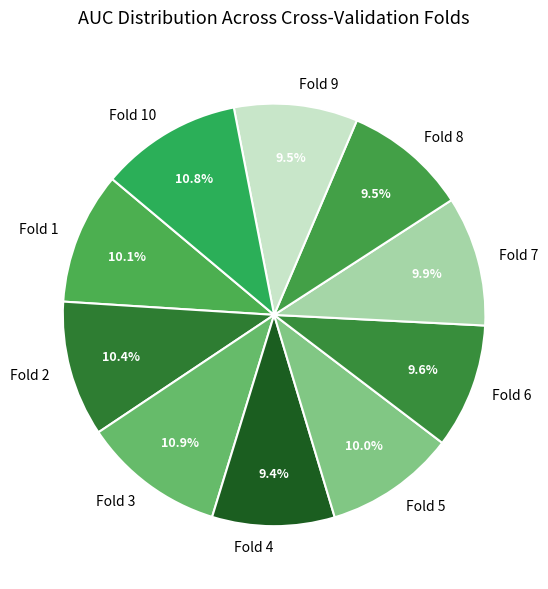

The Fold 8 slice represents 3% of the pie. True or false?

False